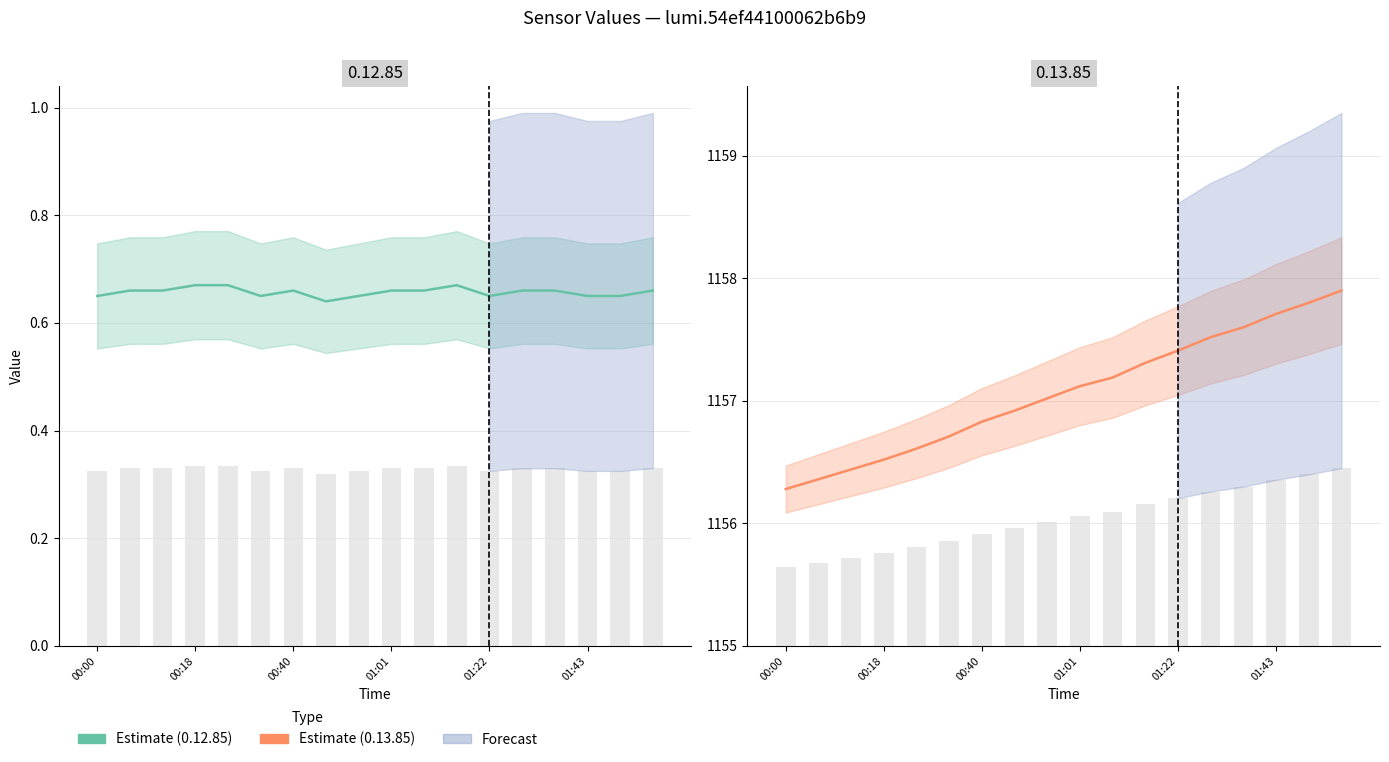

What is the maximum value shown in the chart?

1157.9